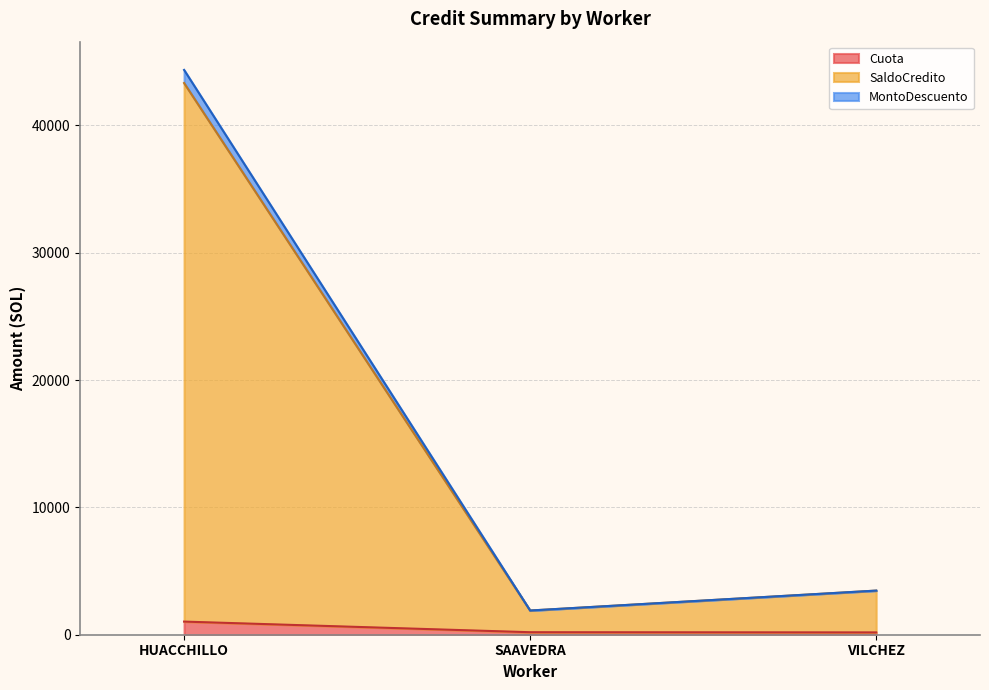

What are all the series names shown in the legend?

Cuota, SaldoCredito, MontoDescuento